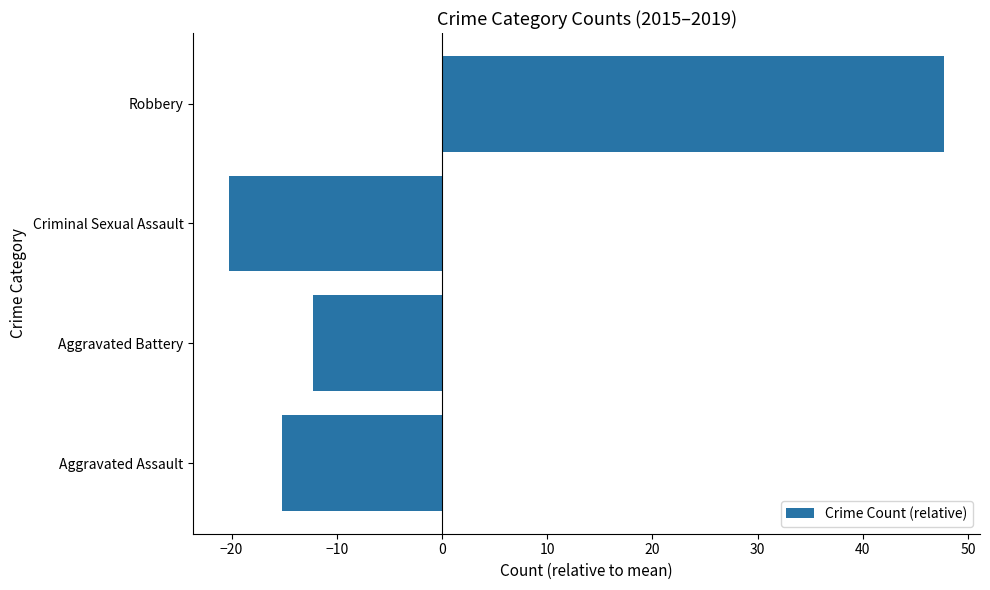

Rank the categories by value from highest to lowest.

Robbery, Aggravated Battery, Aggravated Assault, Criminal Sexual Assault